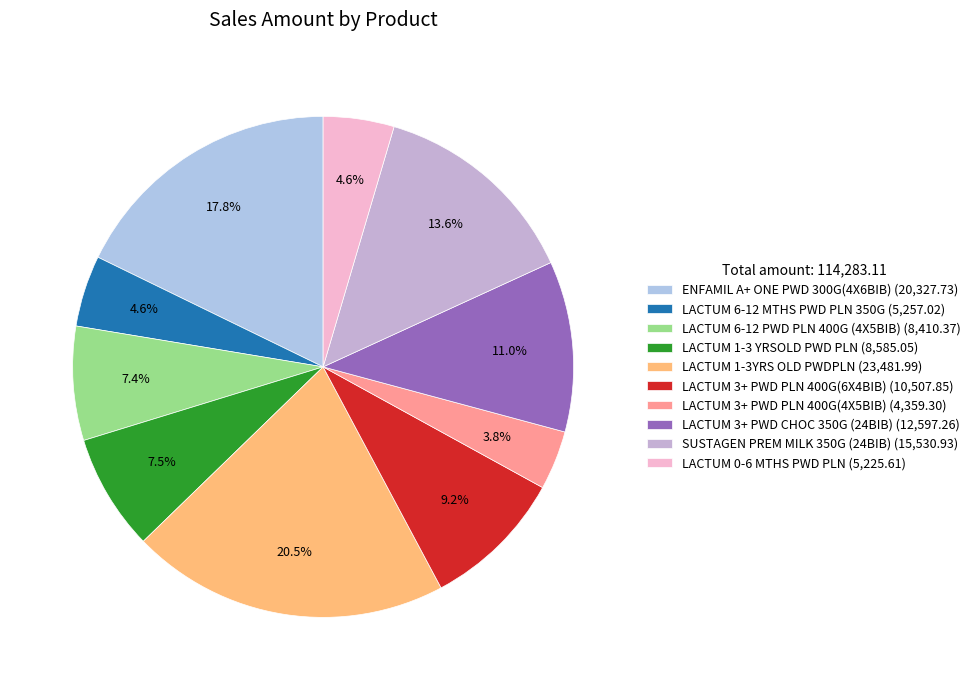

What percentage do SUSTAGEN PREM MILK 350G (24BIB) and LACTUM 3+ PWD PLN 400G(4X5BIB) together represent?

17.4%